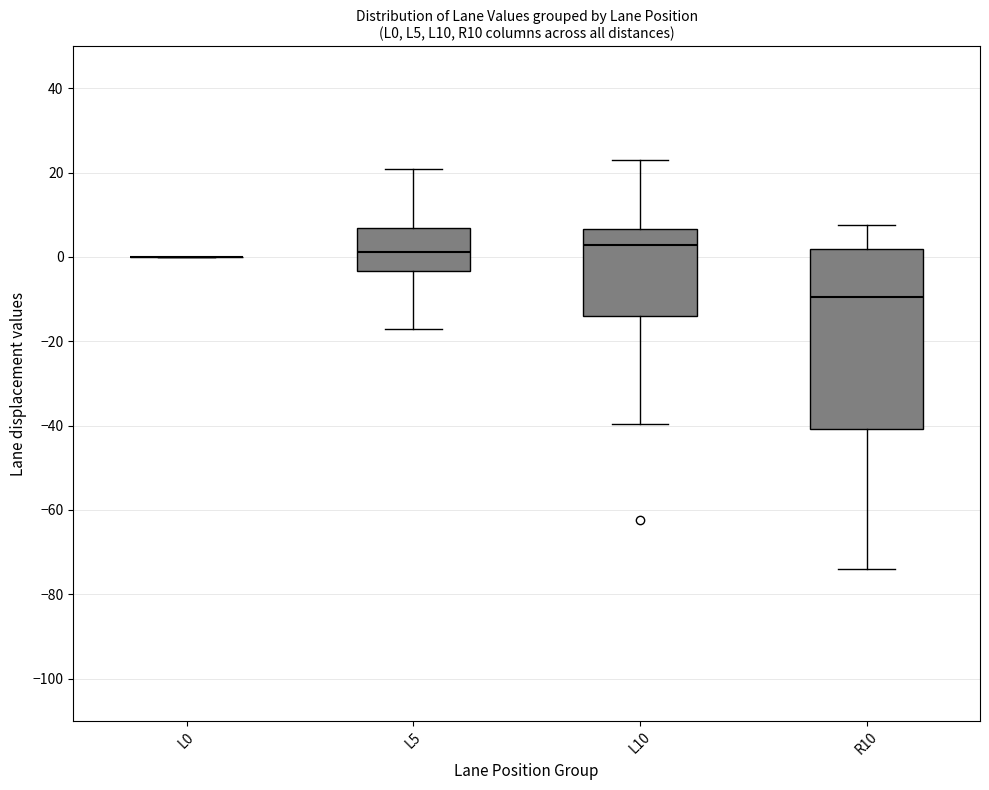

Reading left to right, read every box against the y-axis: the position of its median line, the range the box covers, and the ends of its whiskers. The values are not printed on the chart, so give them approximately, as read against the axis.

L0: box collapsed to a line at 0, whiskers 0 to 0
L5: median 2, box -4 to 6, whiskers -16 to 20
L10: median 2, box -14 to 6, whiskers -40 to 24
R10: median -10, box -40 to 2, whiskers -74 to 8